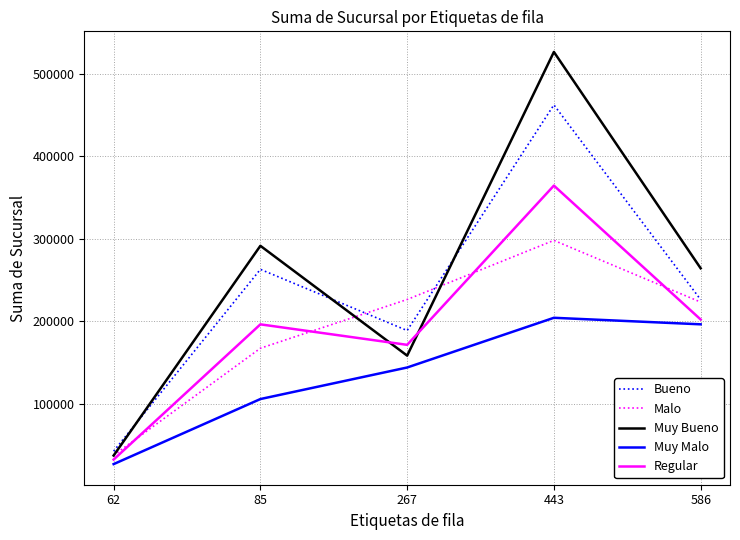

List the series in order of their peak value, highest first.

Muy Bueno, Bueno, Regular, Malo, Muy Malo